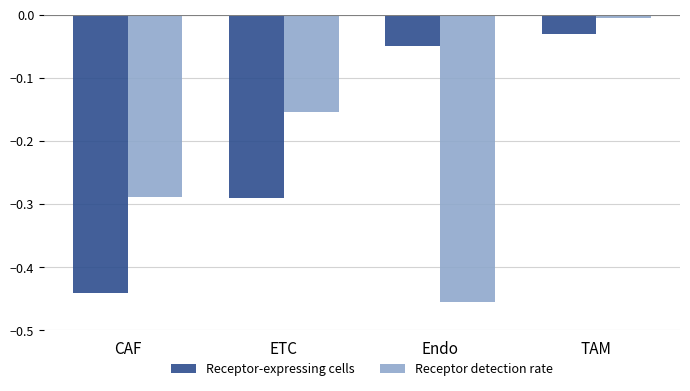

Where is Receptor-expressing cells nearest to the value 0?

TAM